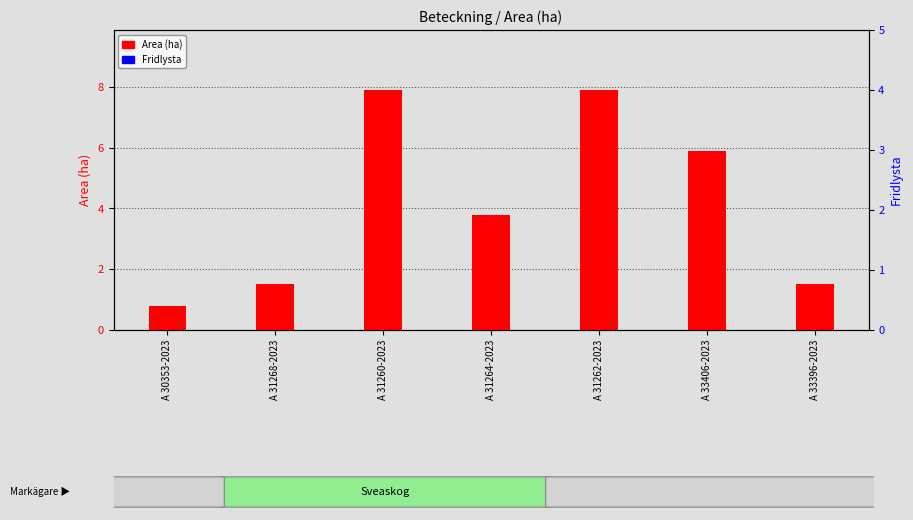

What are all the series names shown in the legend?

Area (ha), Fridlysta